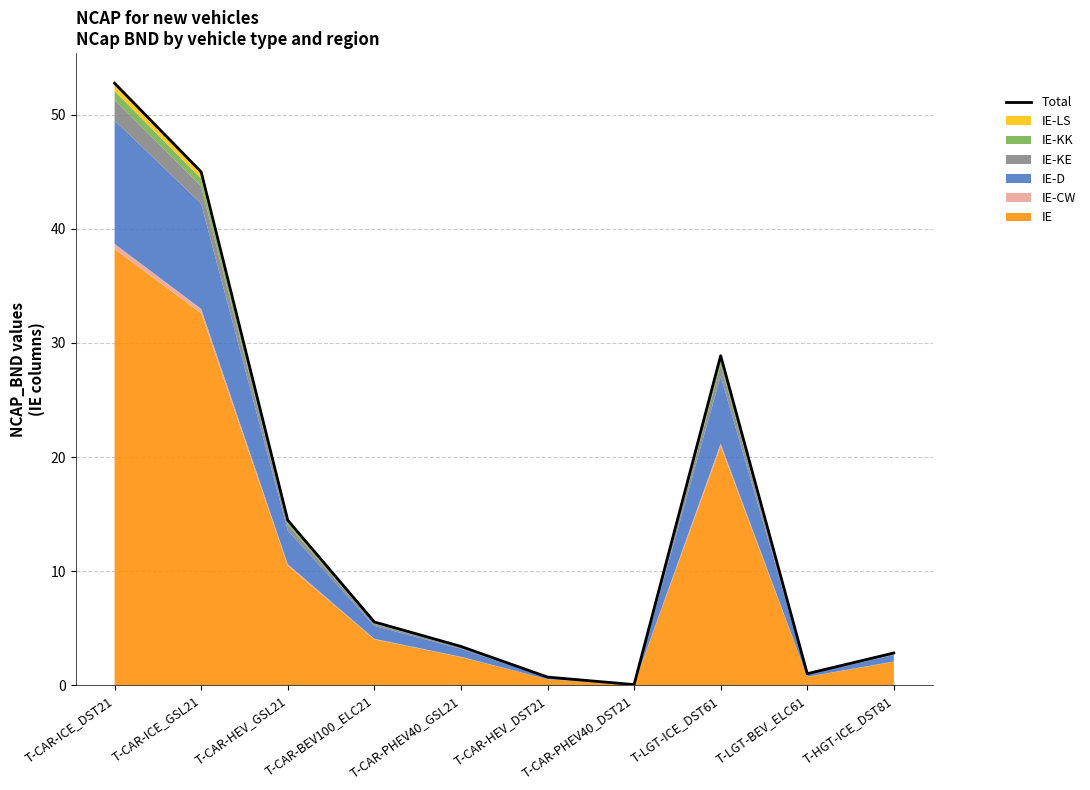

What is the difference between the second highest and minimum values?

45.0